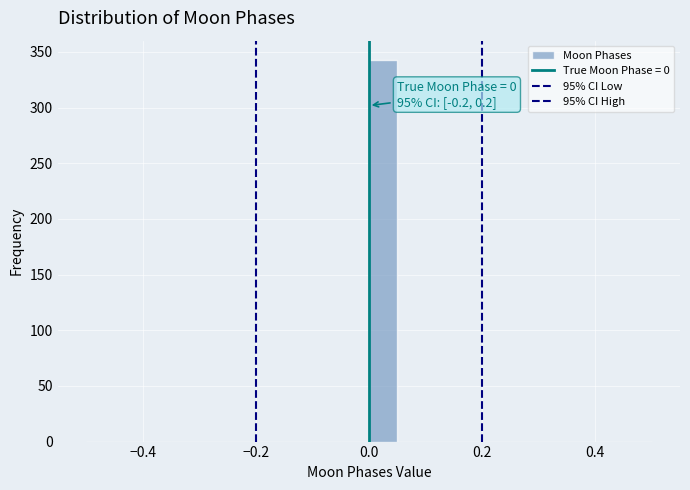

Read against the x-axis, roughly where is the centre of the tallest bar?

0.02